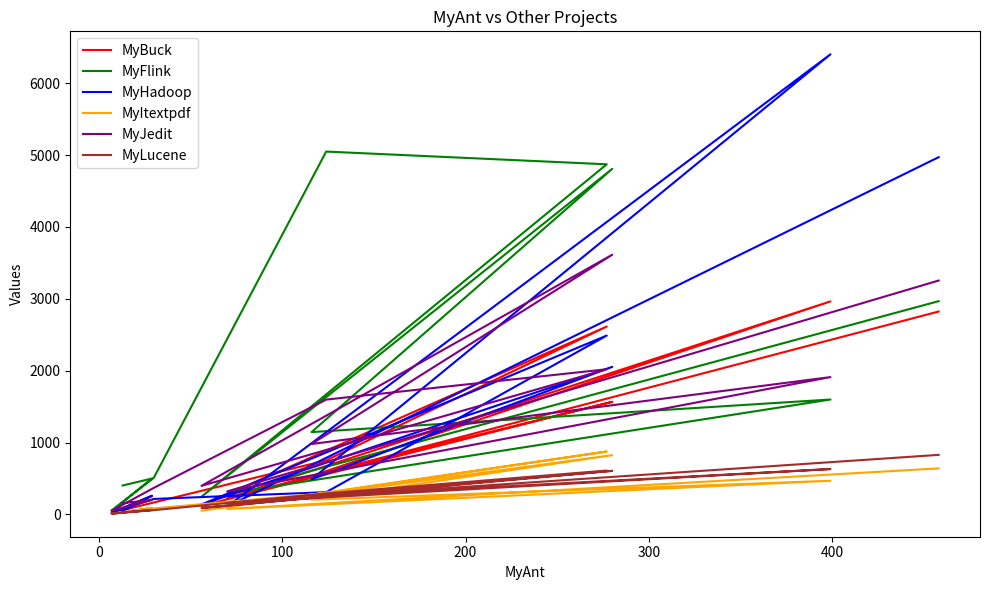

What are all the series names shown in the legend?

MyBuck, MyFlink, MyHadoop, MyItextpdf, MyJedit, MyLucene